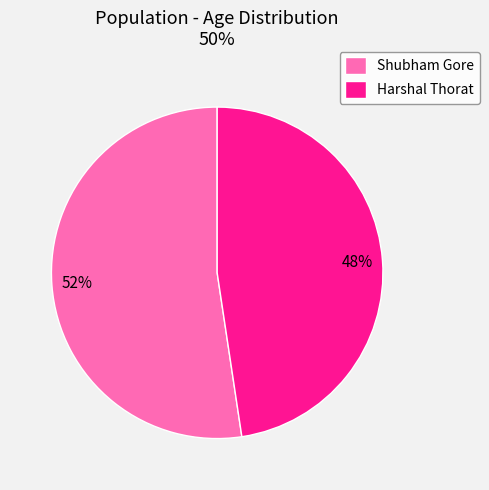

What is the largest slice in the pie chart?

Shubham Gore